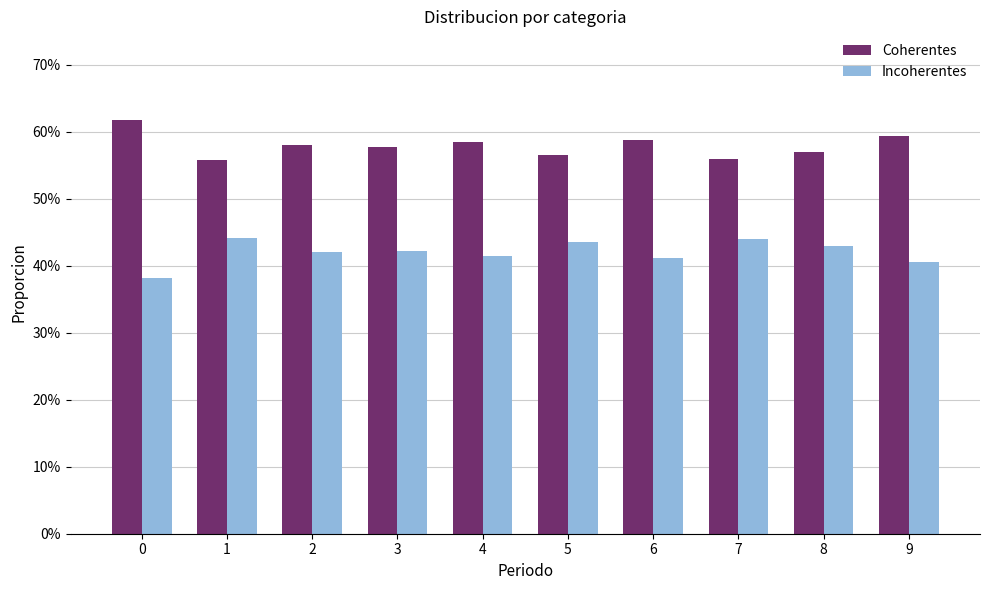

True or false: Coherentes has a value of 0.8 at 6.

False